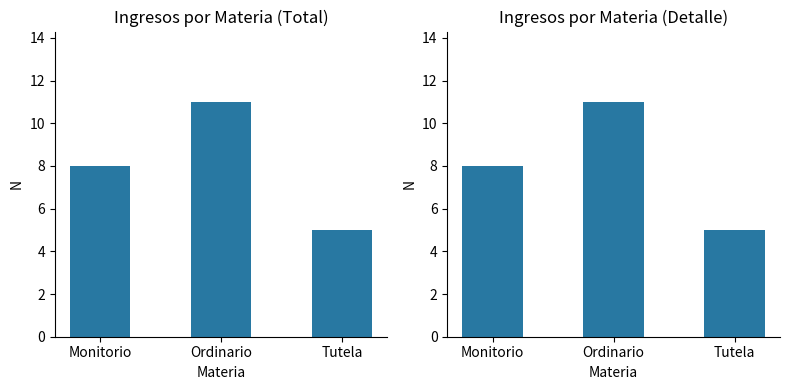

Reading left to right, extract all data points from this chart.

8	11	5